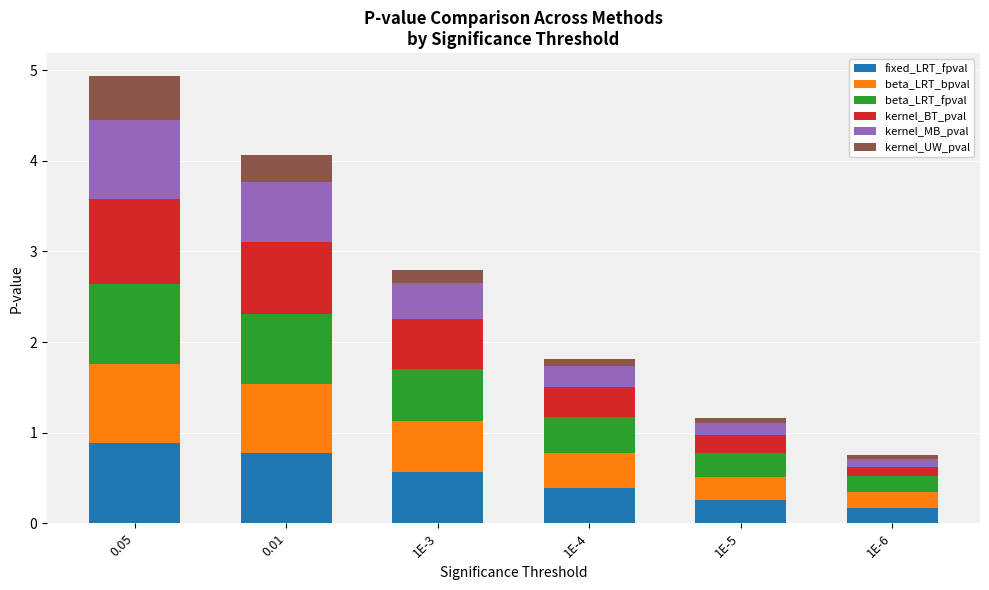

What is the maximum value for fixed_LRT_fpval?

0.9